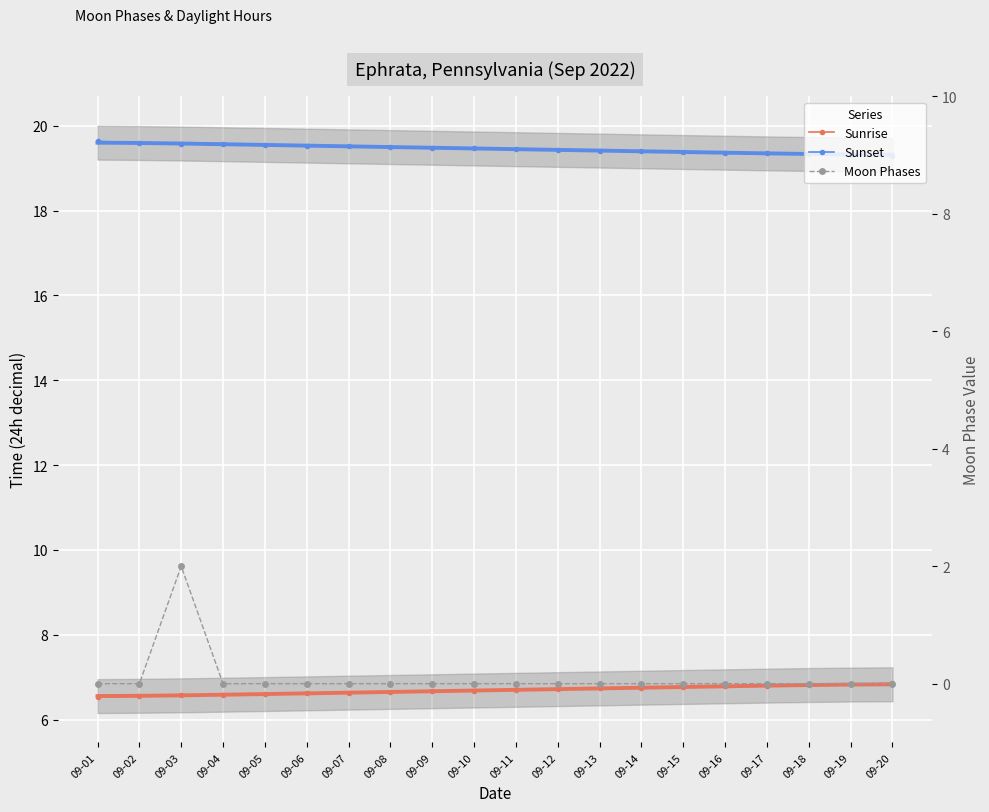

Which series has the largest total across all categories?

Sunset